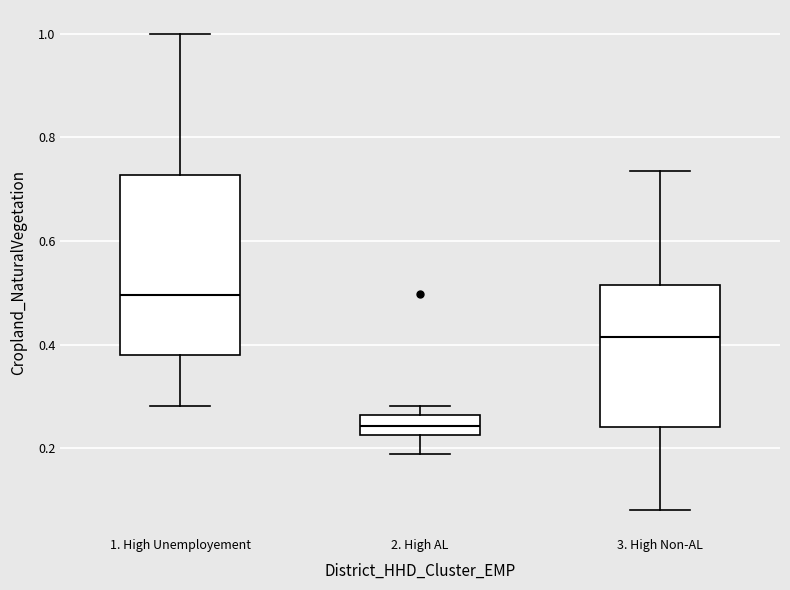

Which box's median line is the lowest?

2. High AL